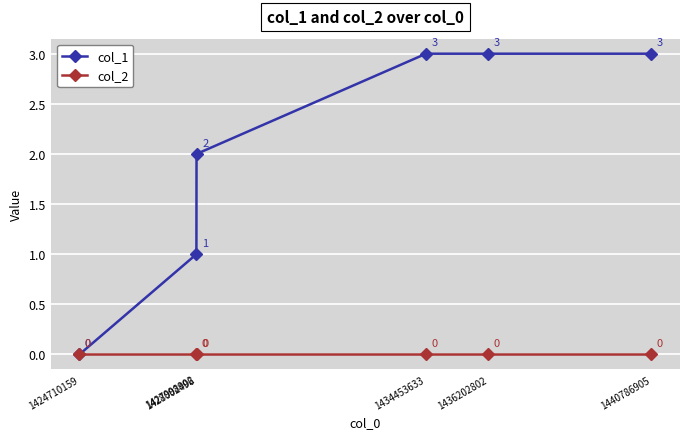

Reading left to right, what are all the values shown in this chart?

col_1: 1424710159=0	1427998902=1	1428002496=2	1434453633=3	1436202802=3	1440786905=3
col_2: 1424710159=0	1427998902=0	1428002496=0	1434453633=0	1436202802=0	1440786905=0